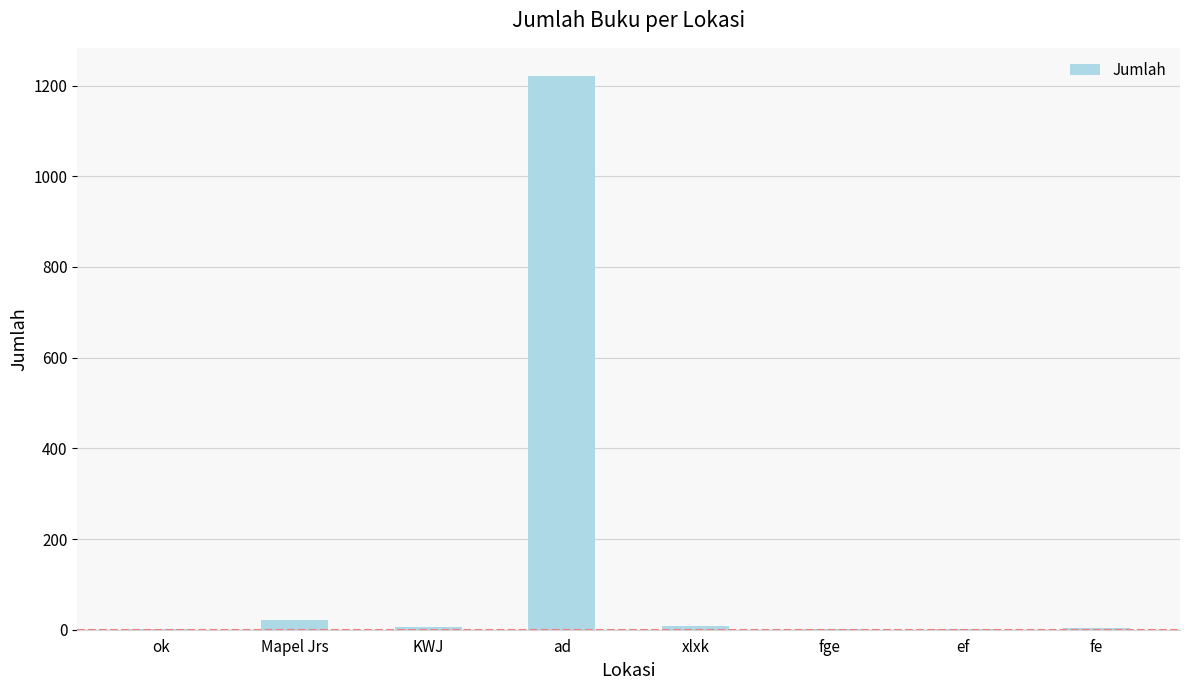

What is the greatest value displayed?

1222